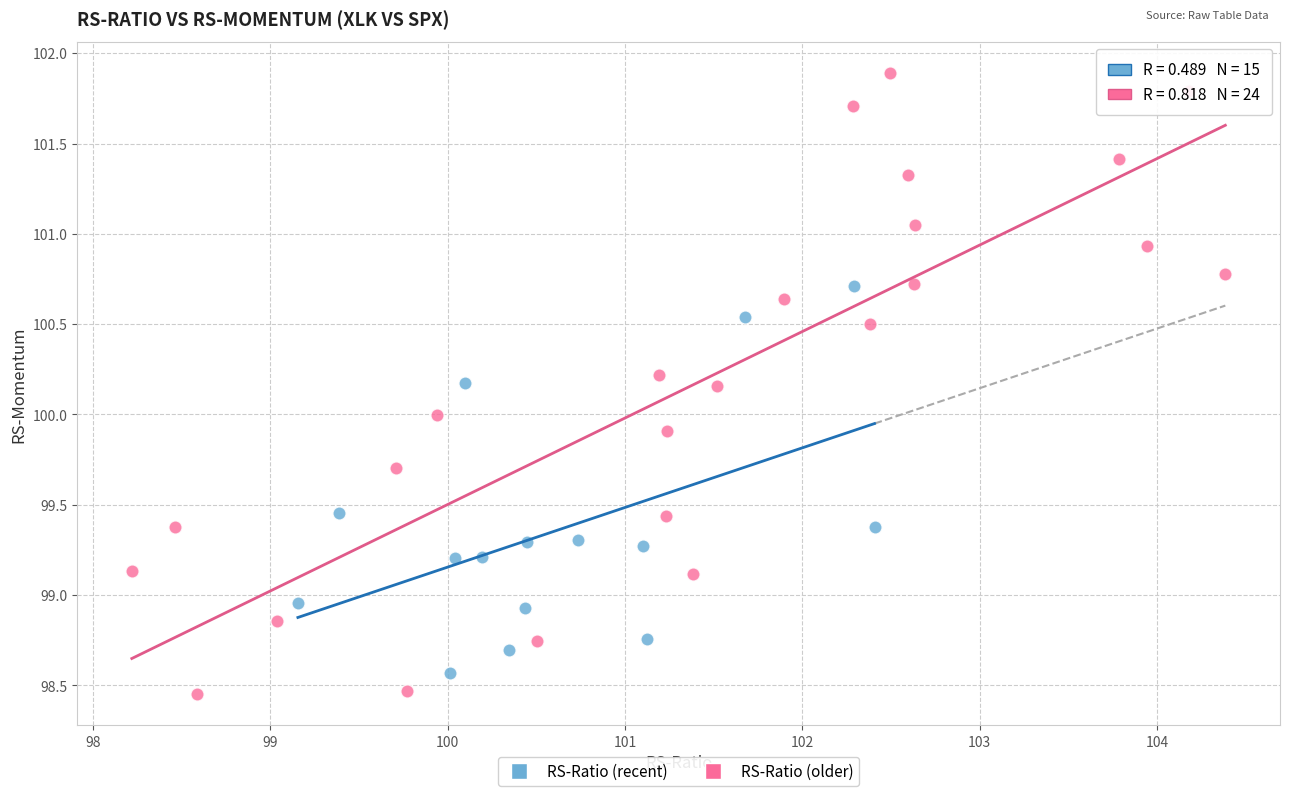

Which series has the largest Y range (max minus min)?

RS-Ratio (older)